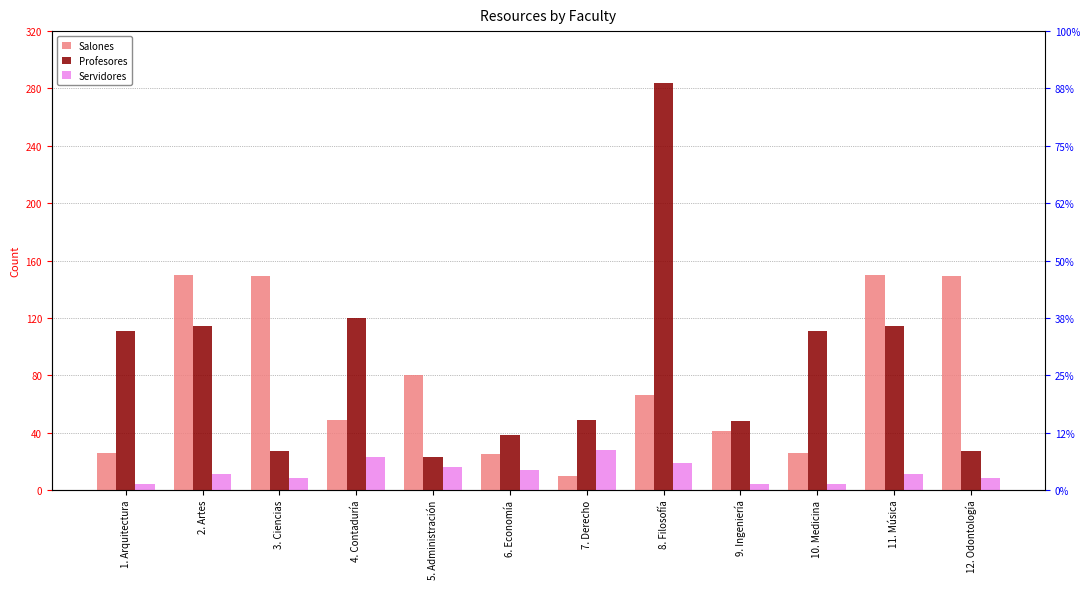

List the series in order of their overall mean, highest first.

Profesores, Salones, Servidores